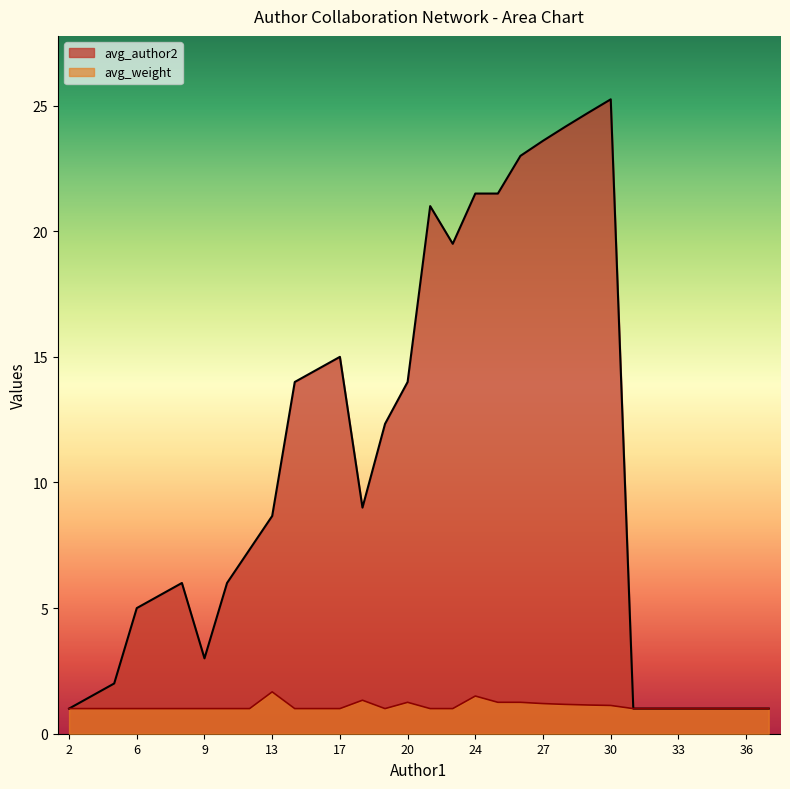

Which category has the lowest value across all series?

2